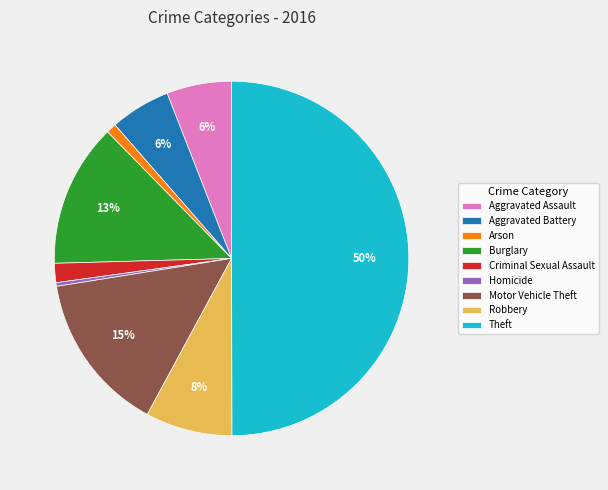

Between Theft and Burglary, which is larger?

Theft